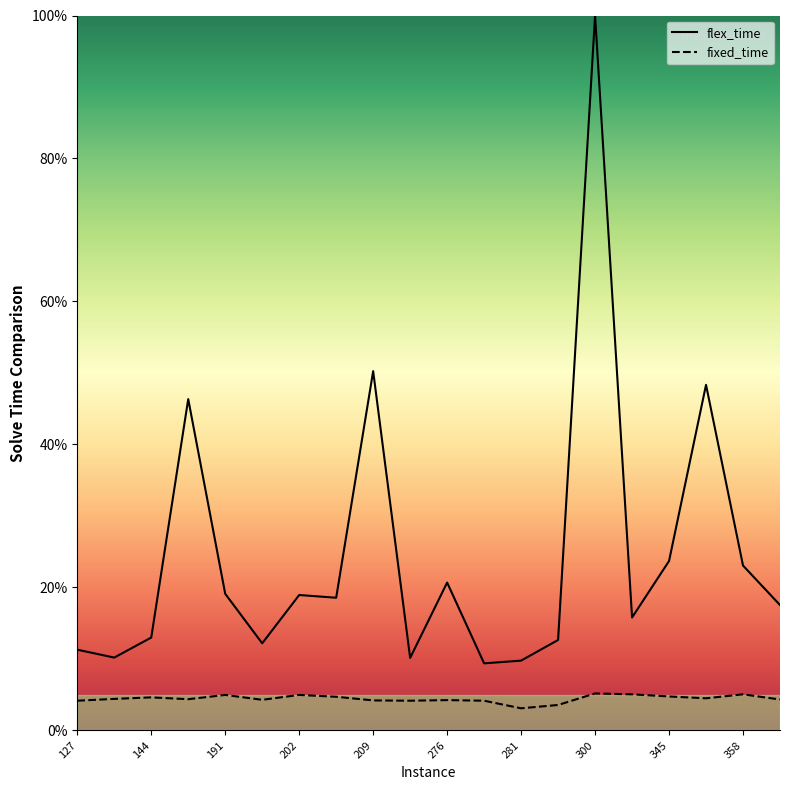

The value of flex_time at 19 is 17.5. True or false?

True